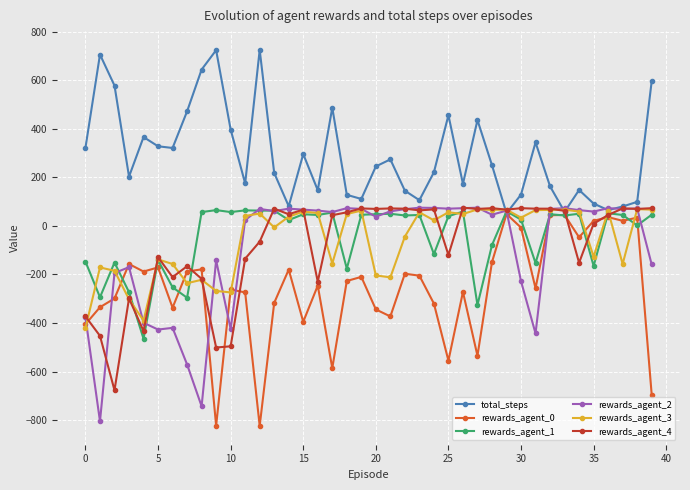

What is the greatest value displayed?

725